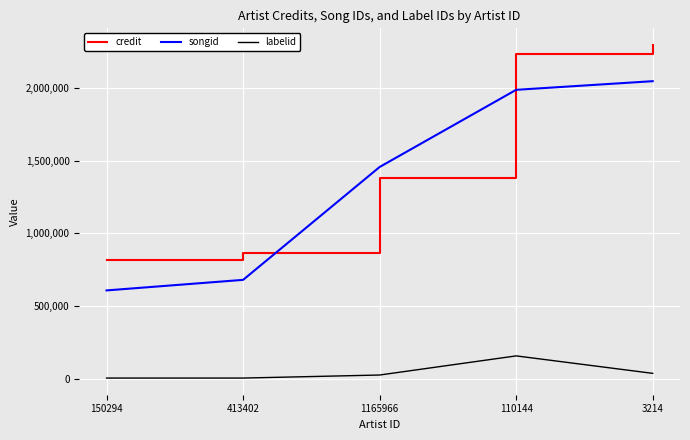

List the labels in order of credit value, smallest first.

150294, 413402, 1165966, 110144, 3214